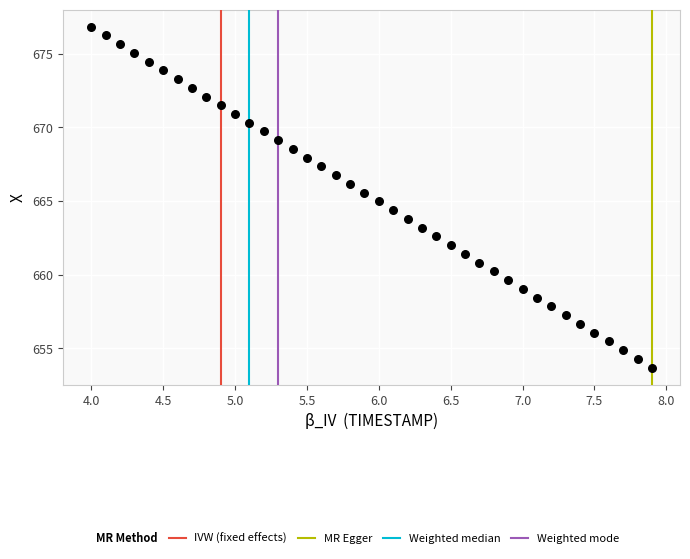

What is the range of Y values (max minus min)?

23.2